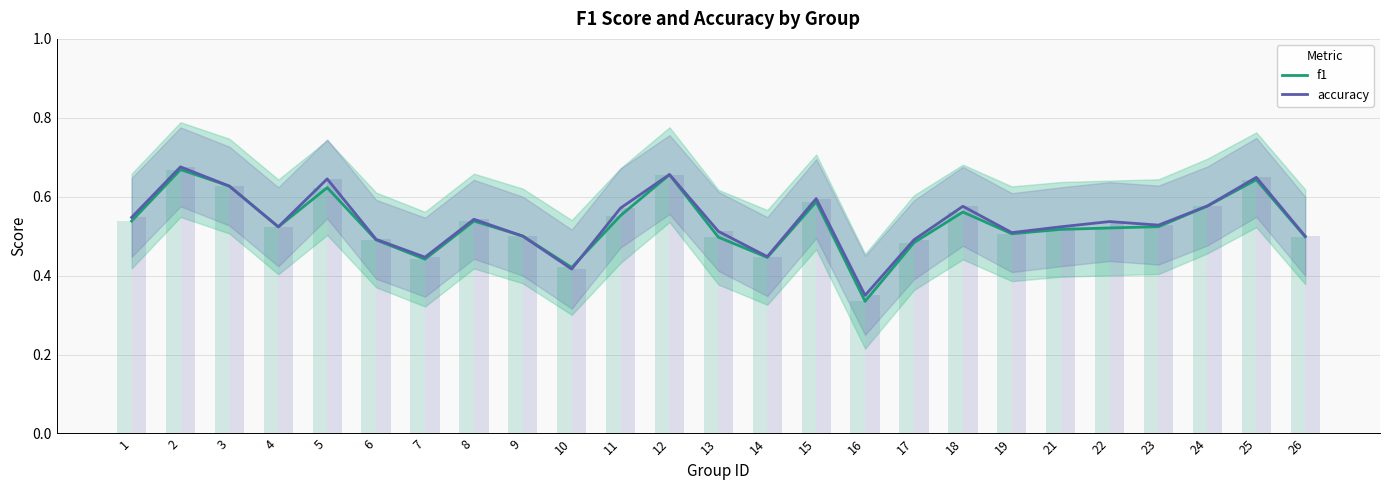

List the series in order of their overall mean, highest first.

accuracy, f1